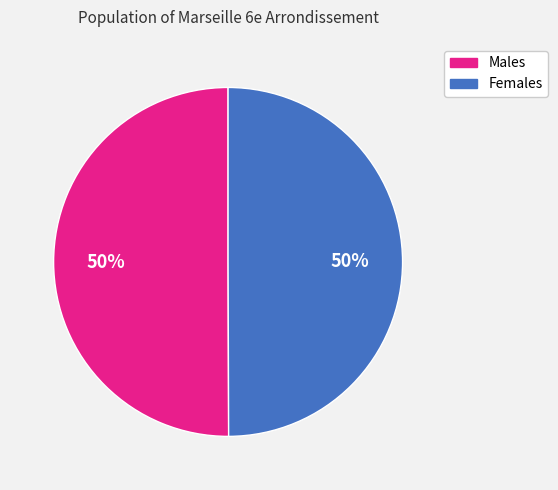

What percentage is the Males slice, to the nearest percent?

50%